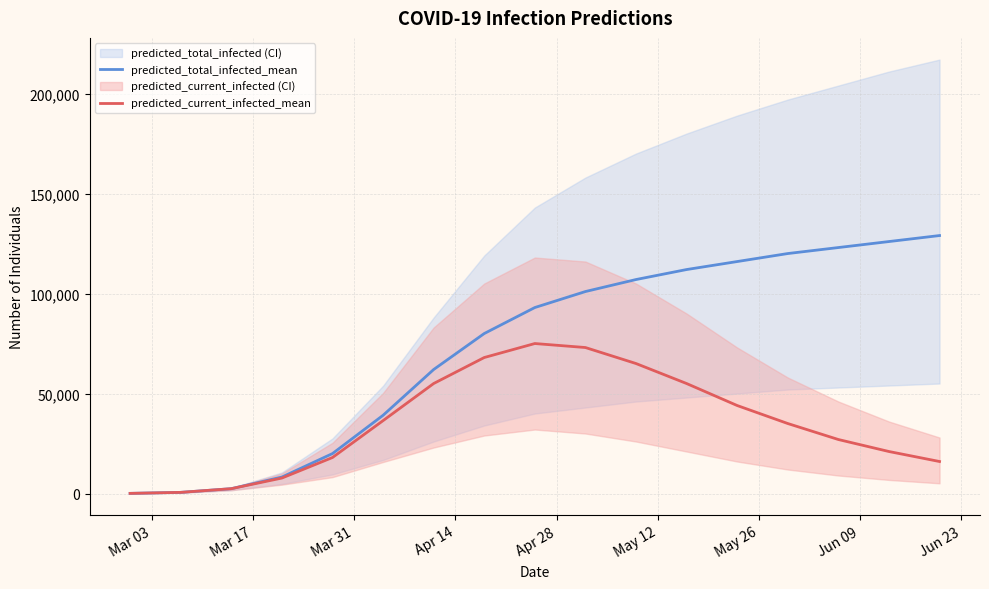

True or false: predicted_total_infected_mean and predicted_current_infected_mean intersect in this chart.

False